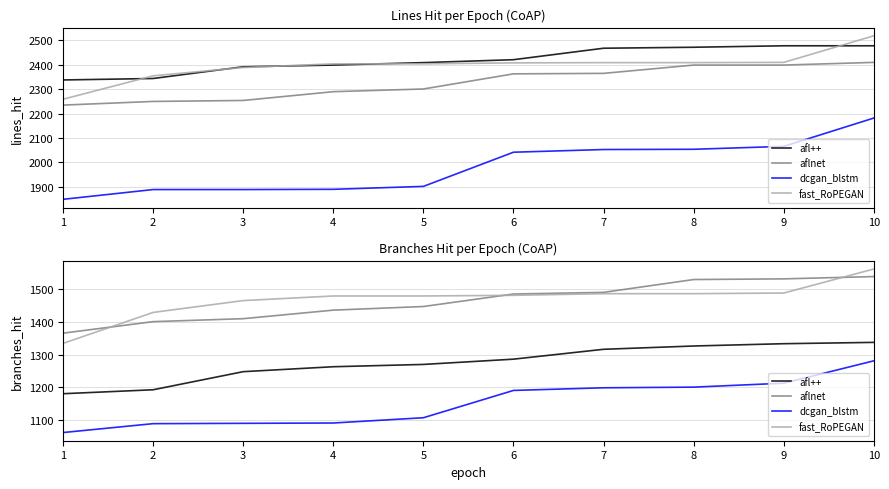

Does the chart display data point markers on the line(s)?

No